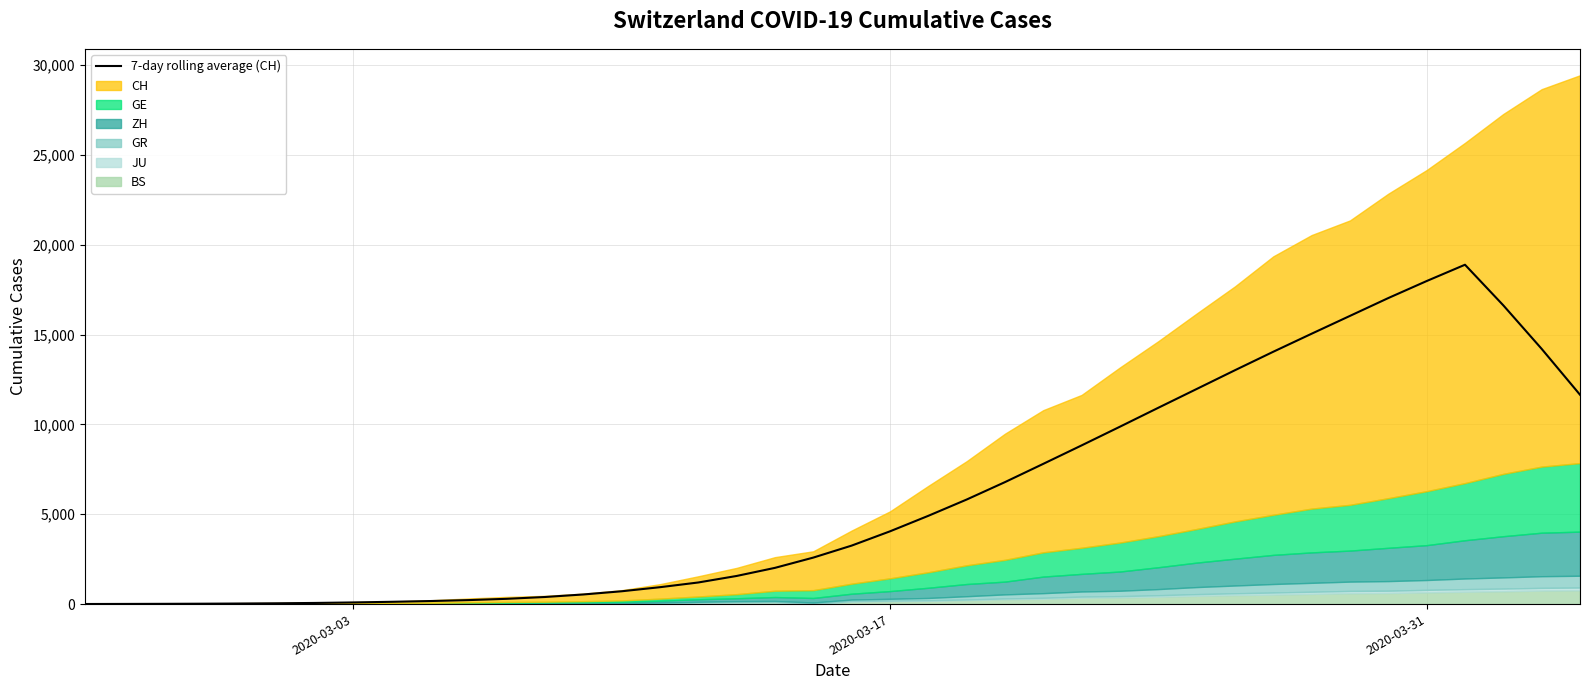

What is the maximum value for 7-day rolling average (CH)?

18890.0